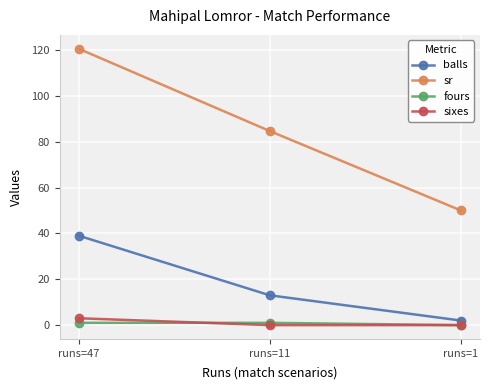

What is the sum of all sr values?

255.1